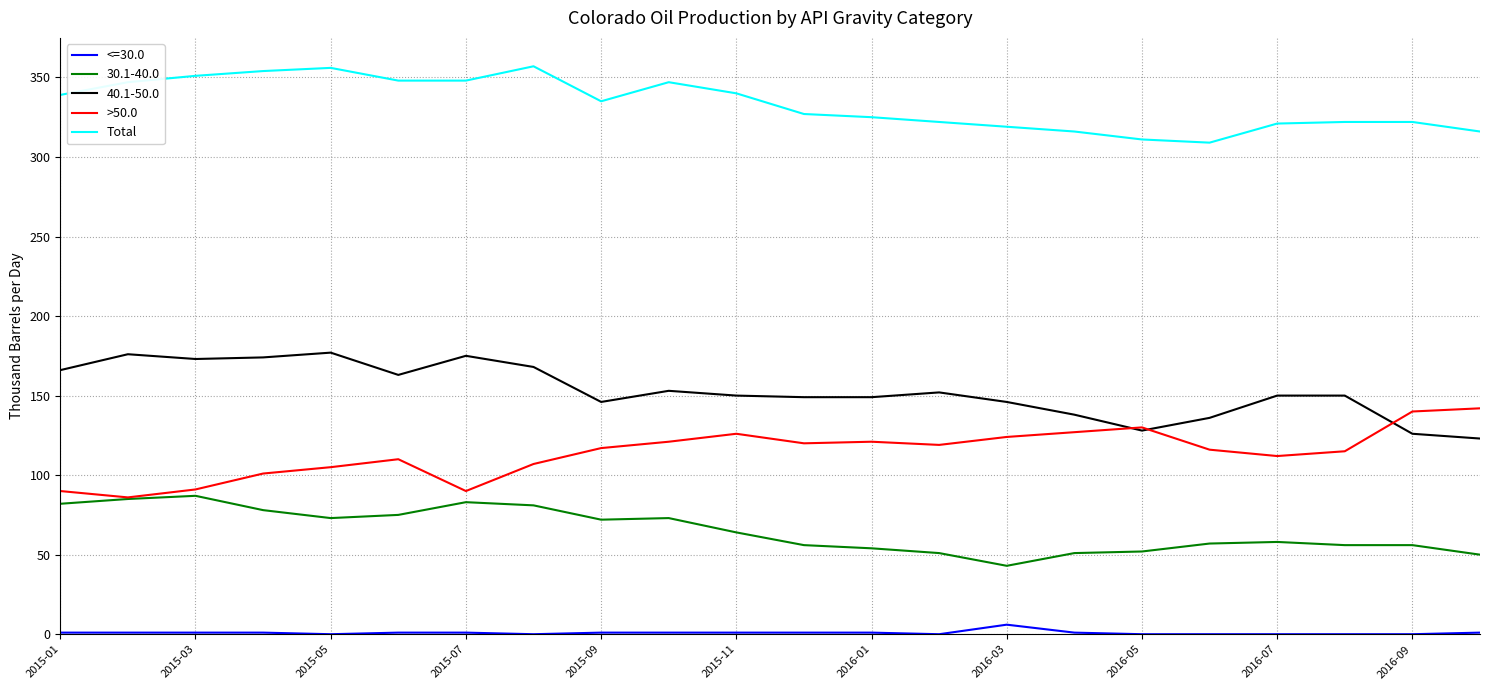

True or false: <=30.0 and Total cross at least once.

False